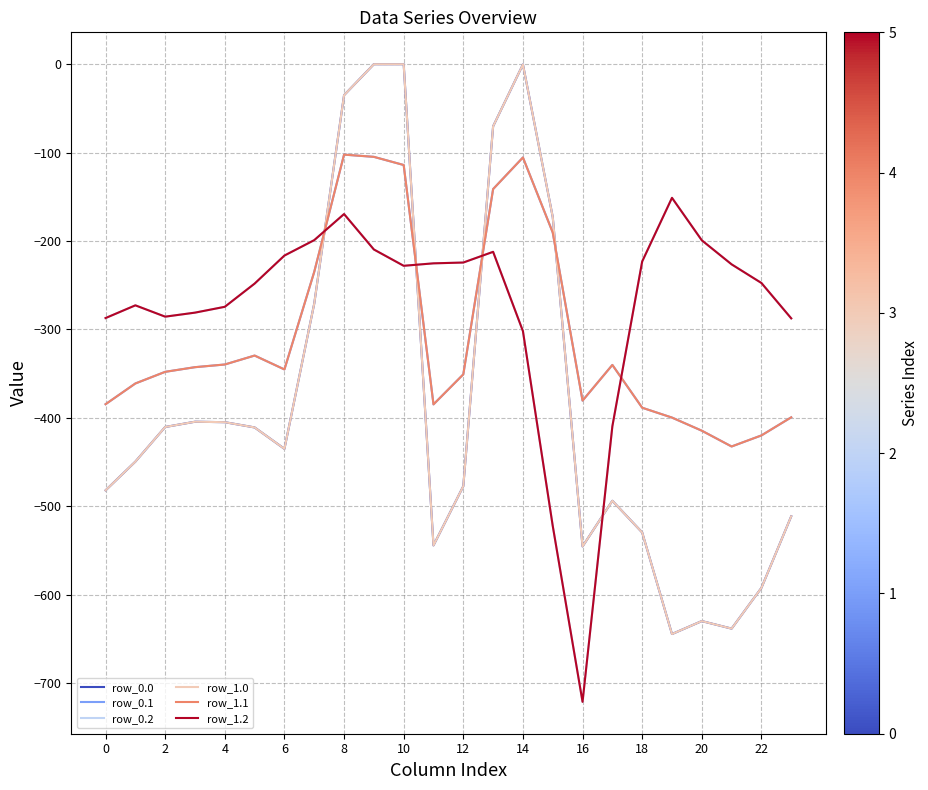

What is the average value of the row_0.1 series?

-306.4